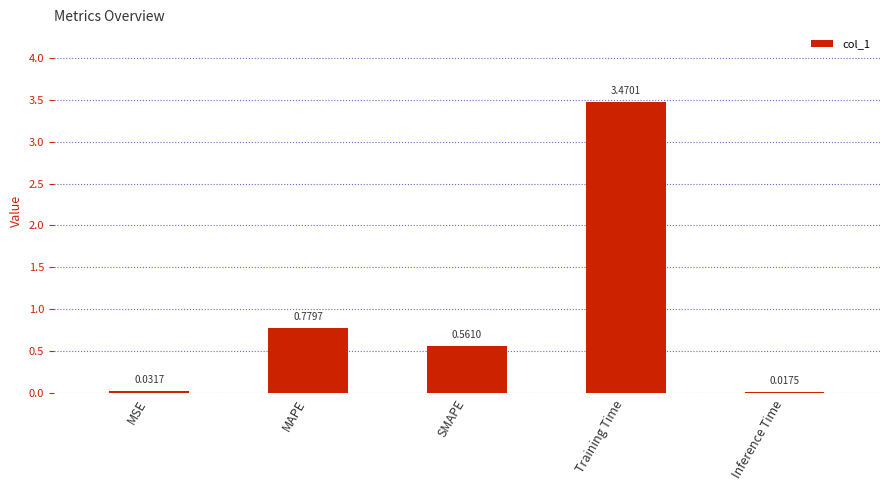

At which label is the value closest to 1?

MAPE